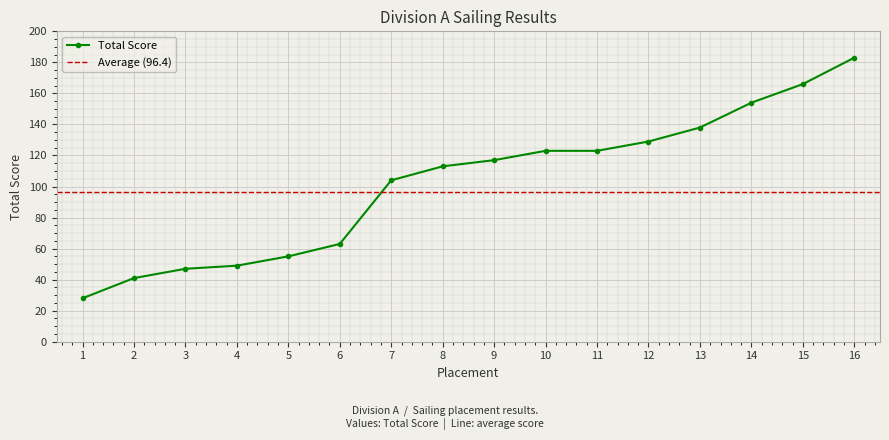

How many values exceed 117?

7